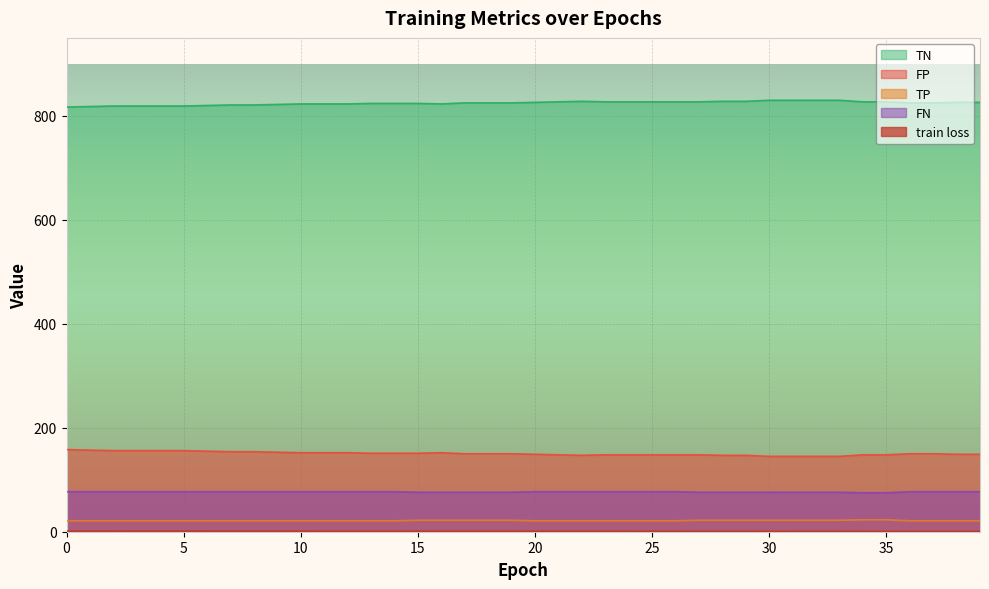

How many lines are shown in the chart?

5